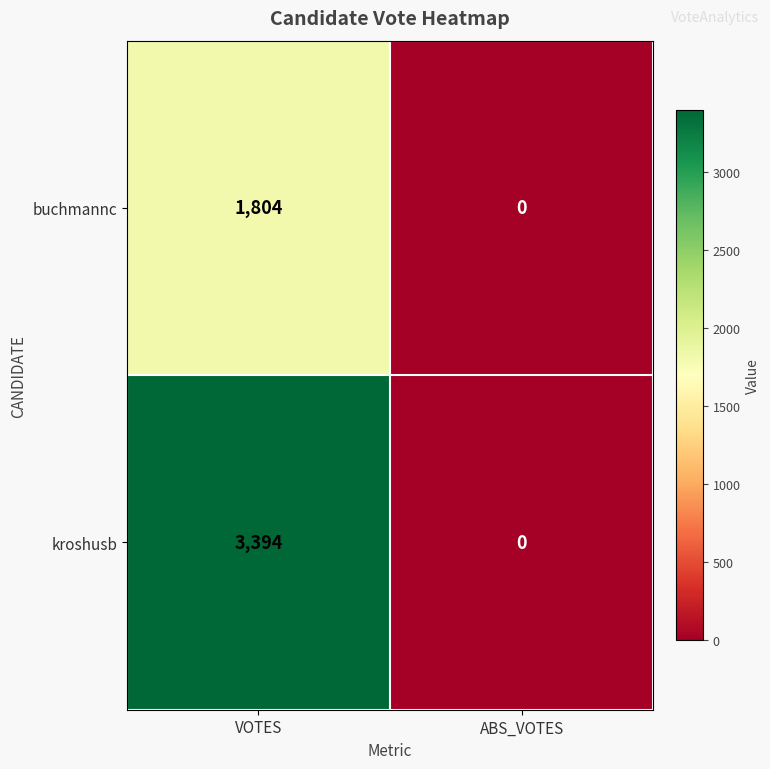

The value of kroshusb at ABS_VOTES is -1990. True or false?

False